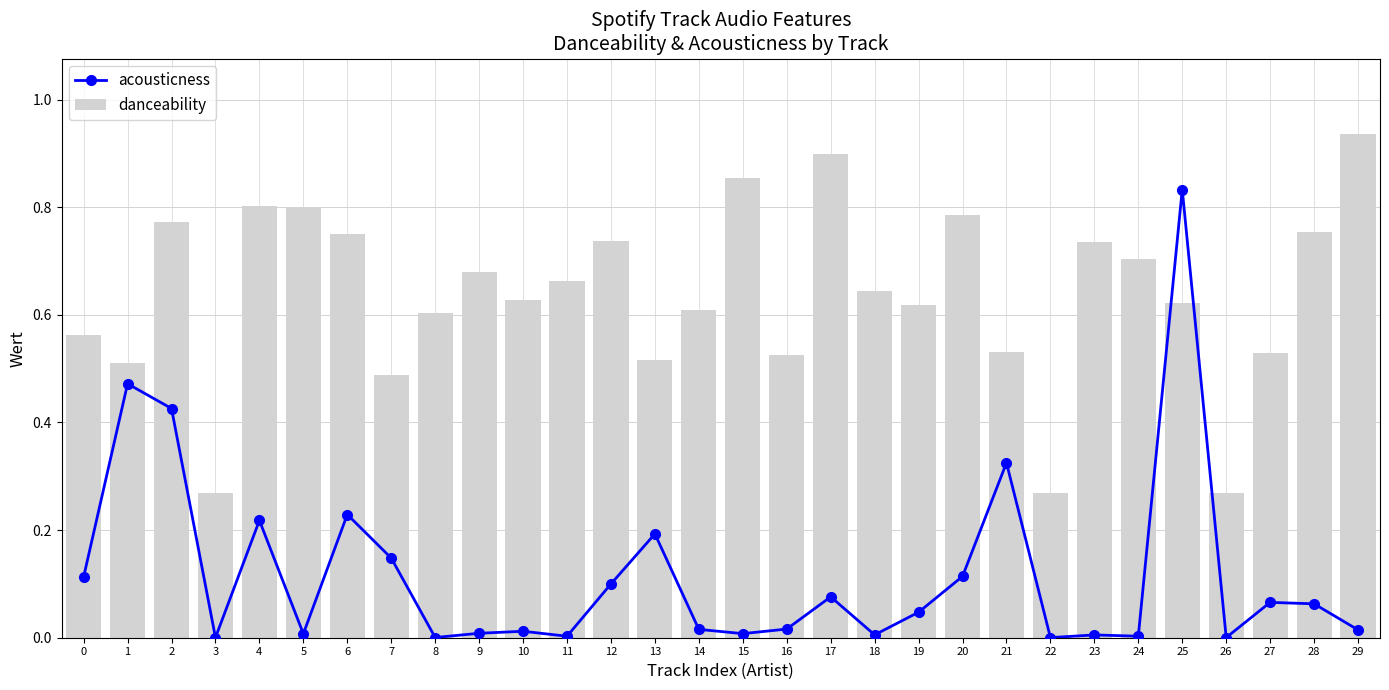

What is the lowest value of the danceability series?

0.3